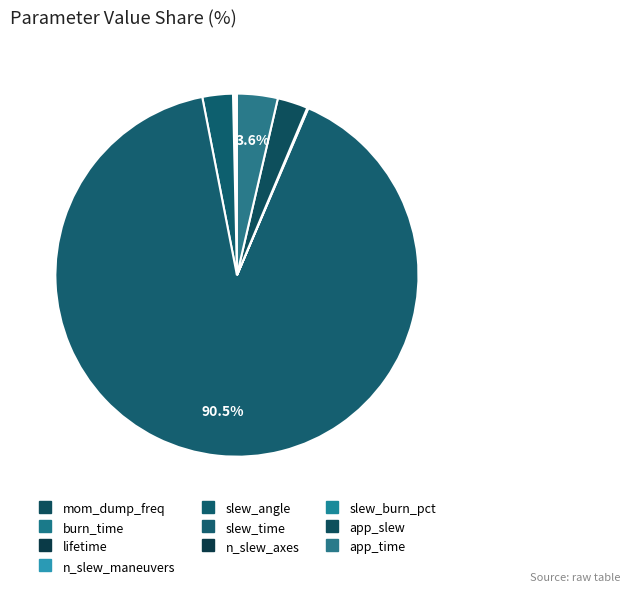

Is it true that slew_angle is 3% of the pie?

True